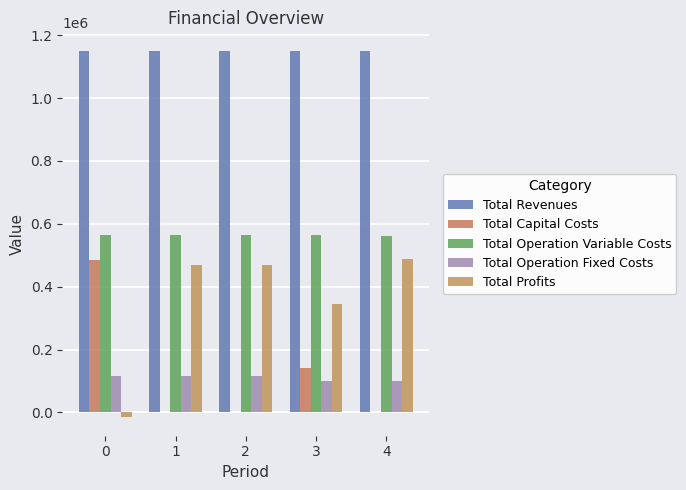

Which series has the largest range (max minus min)?

Total Profits